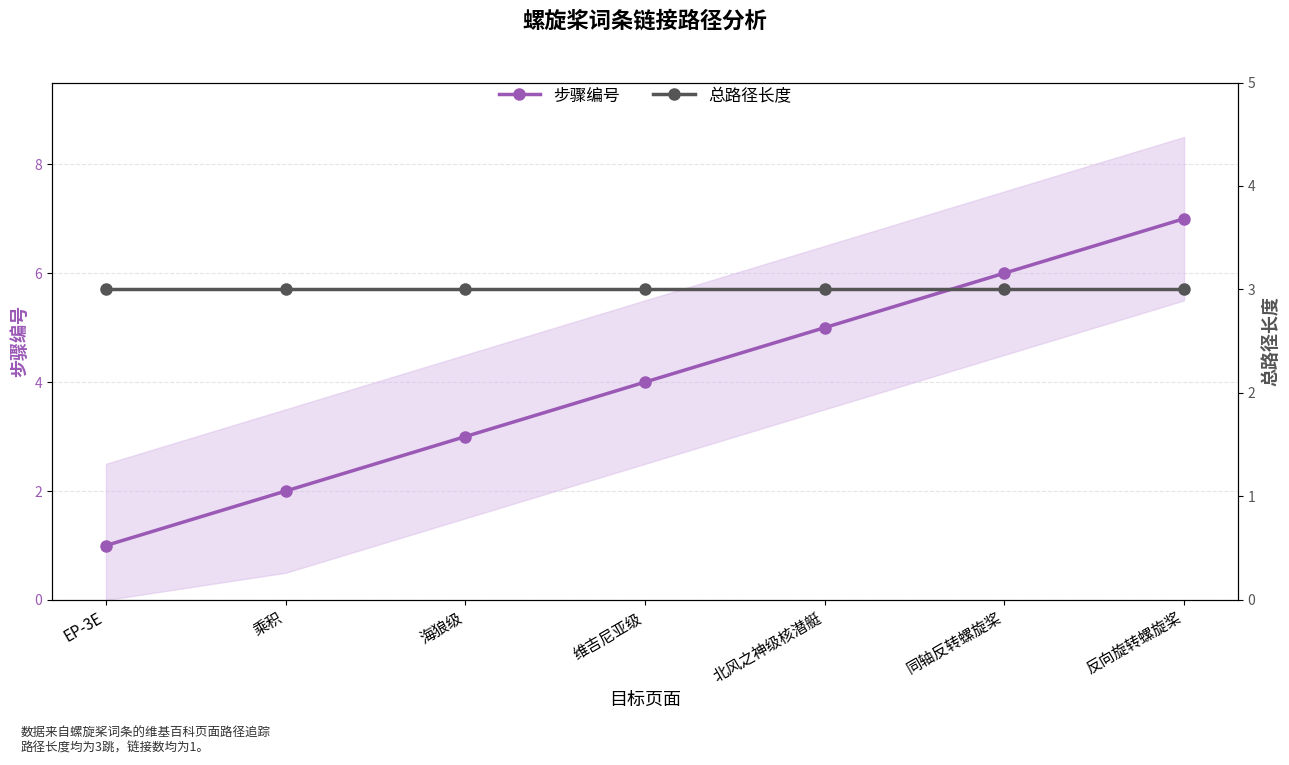

Which category has the lowest value in the 总路径长度 series?

EP-3E